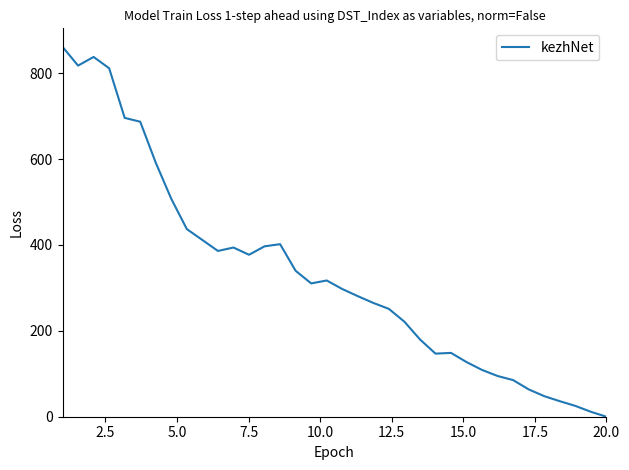

How many values exceed 310?

18